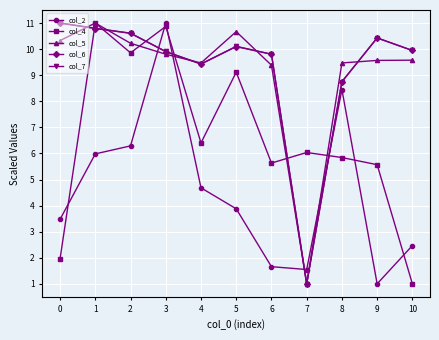

Is it true that col_4 equals 15.5 at 5?

False